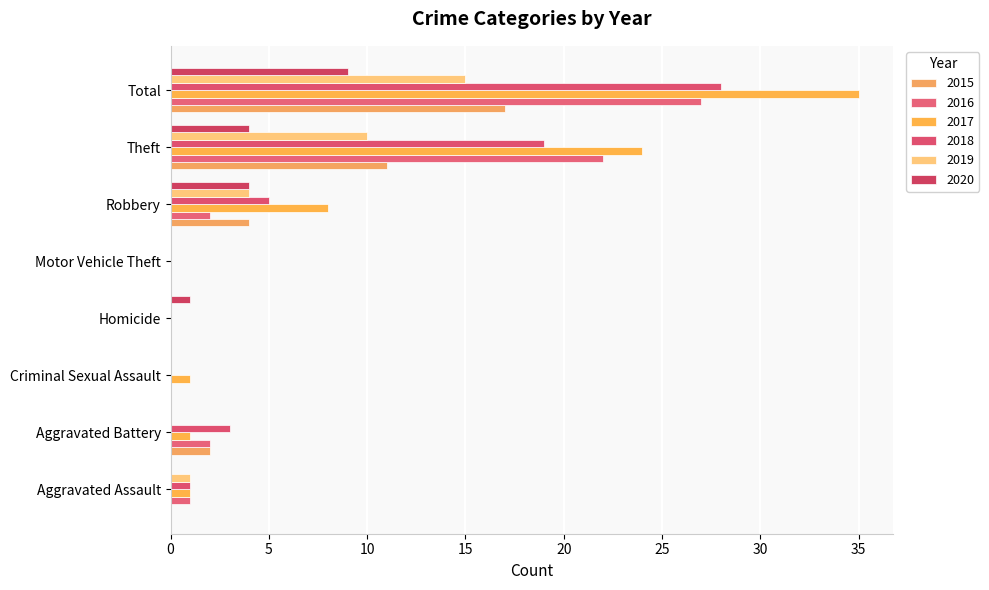

What is the sum of all 2016 values?

54